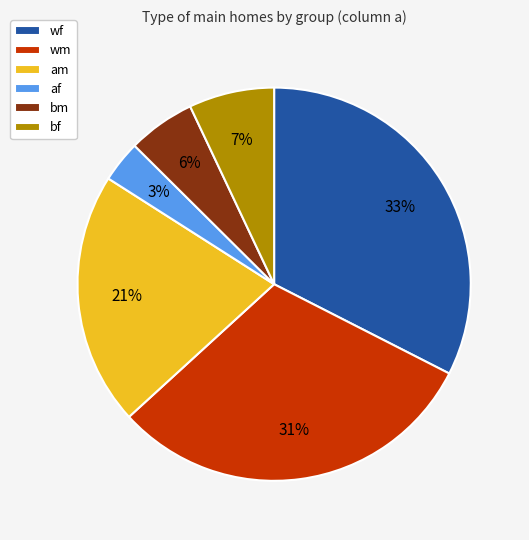

How many slices are in this pie chart?

6